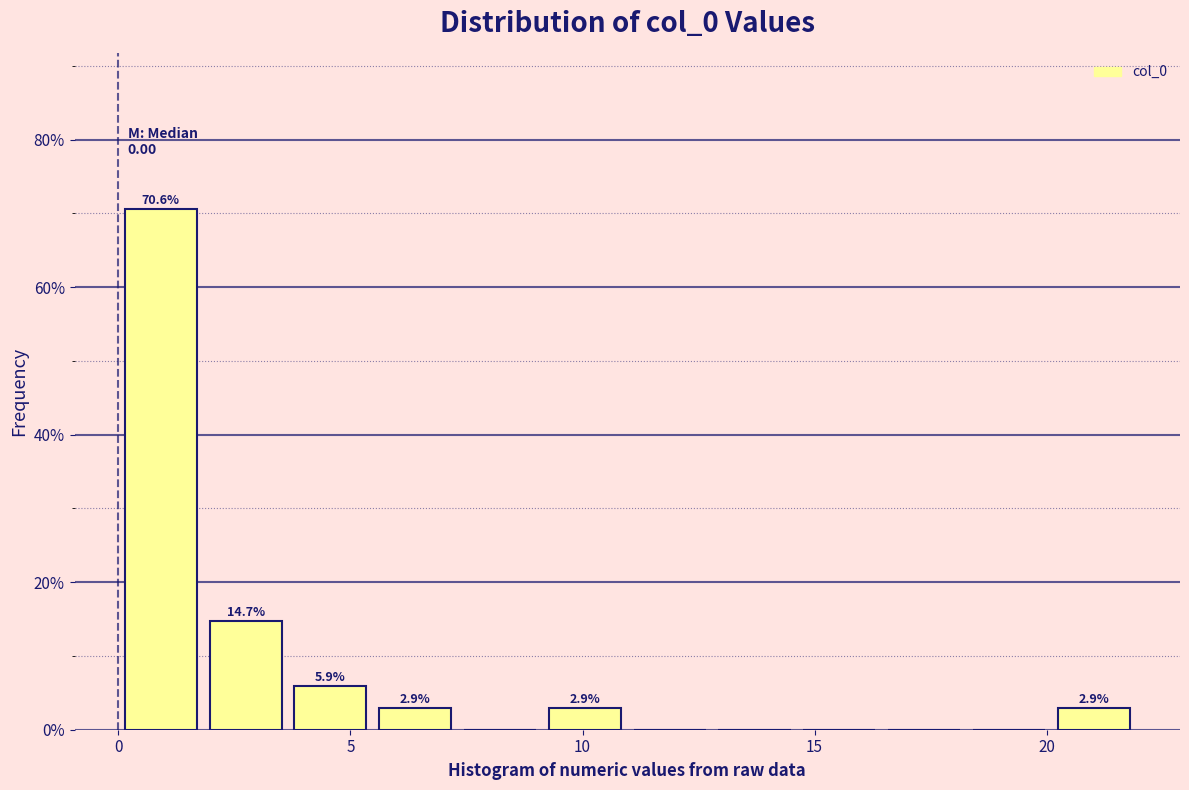

Around what value on the x-axis is the tallest bar? Give the approximate position of its centre, as read against the axis.

1.0